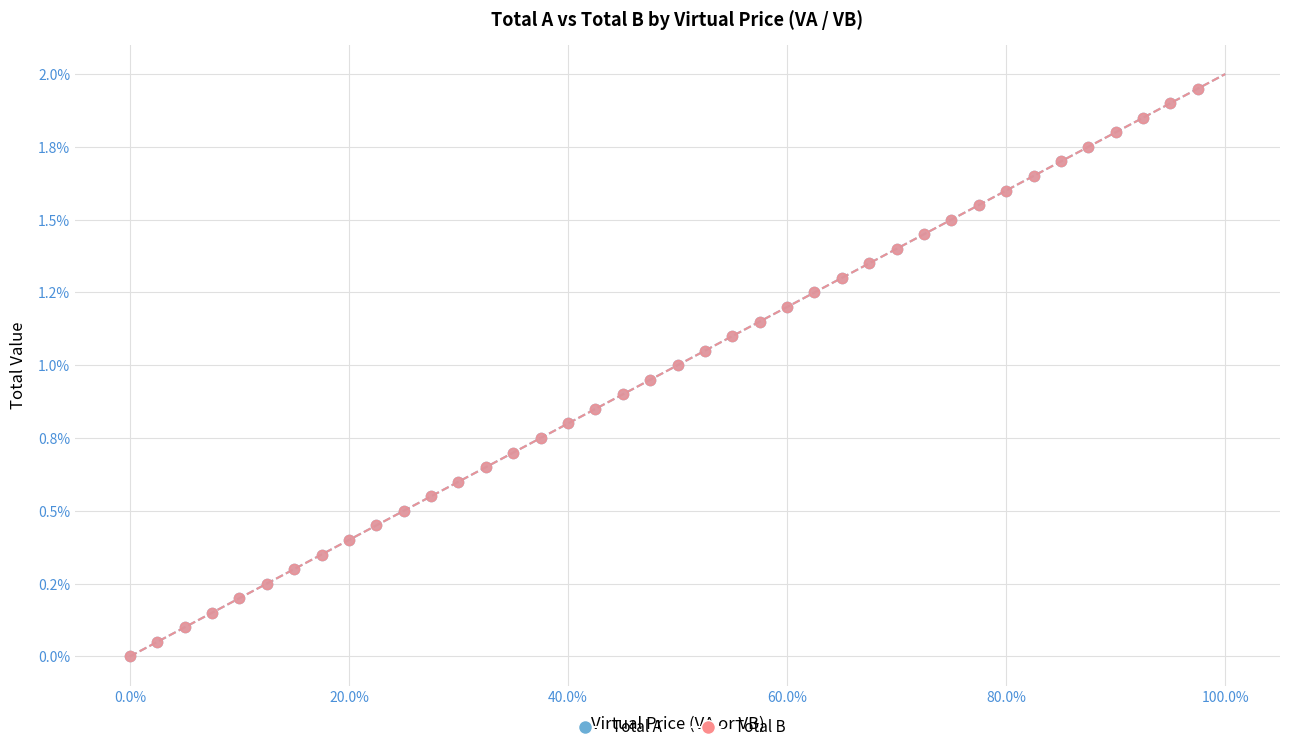

What are all the series names shown in the legend?

Total A, Total B